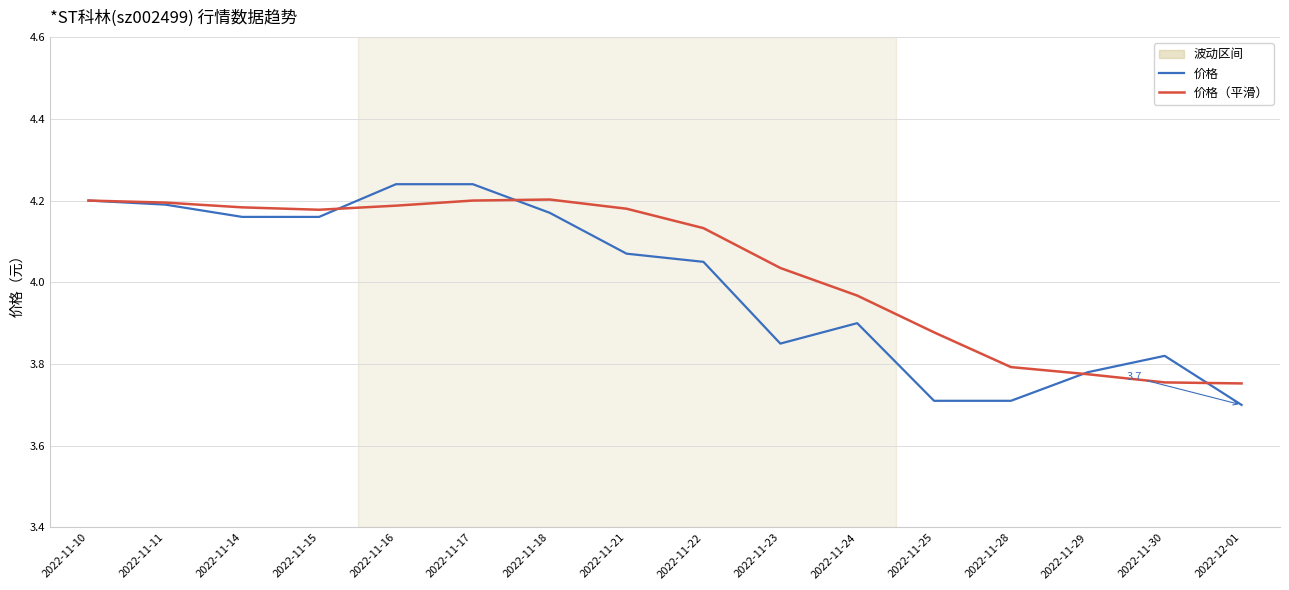

What is the minimum value shown in the chart?

3.7